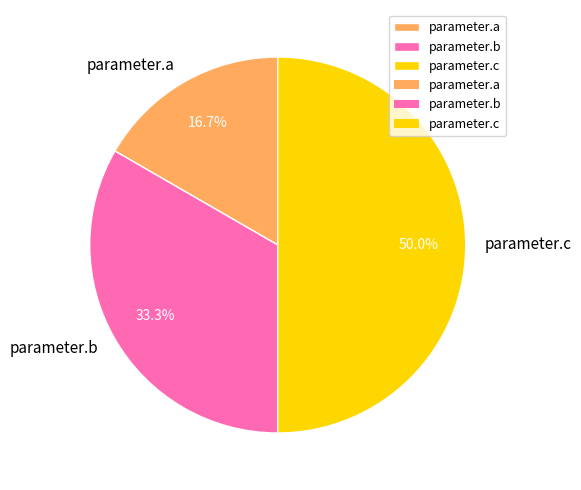

Approximately how many times larger is the value at parameter.a compared to parameter.c?

0.3